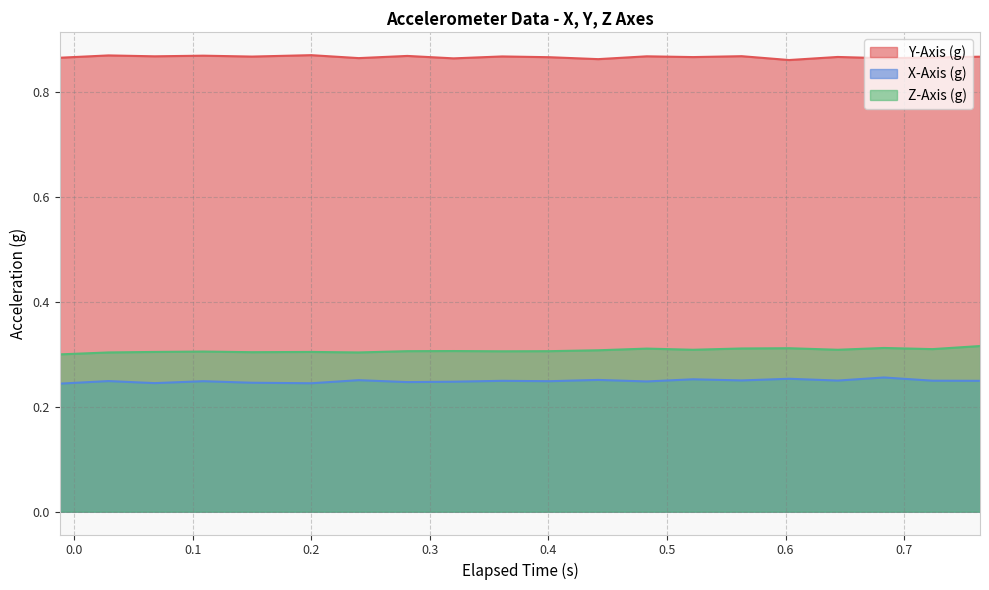

What is the sum of all Z-Axis (g) values?

6.1